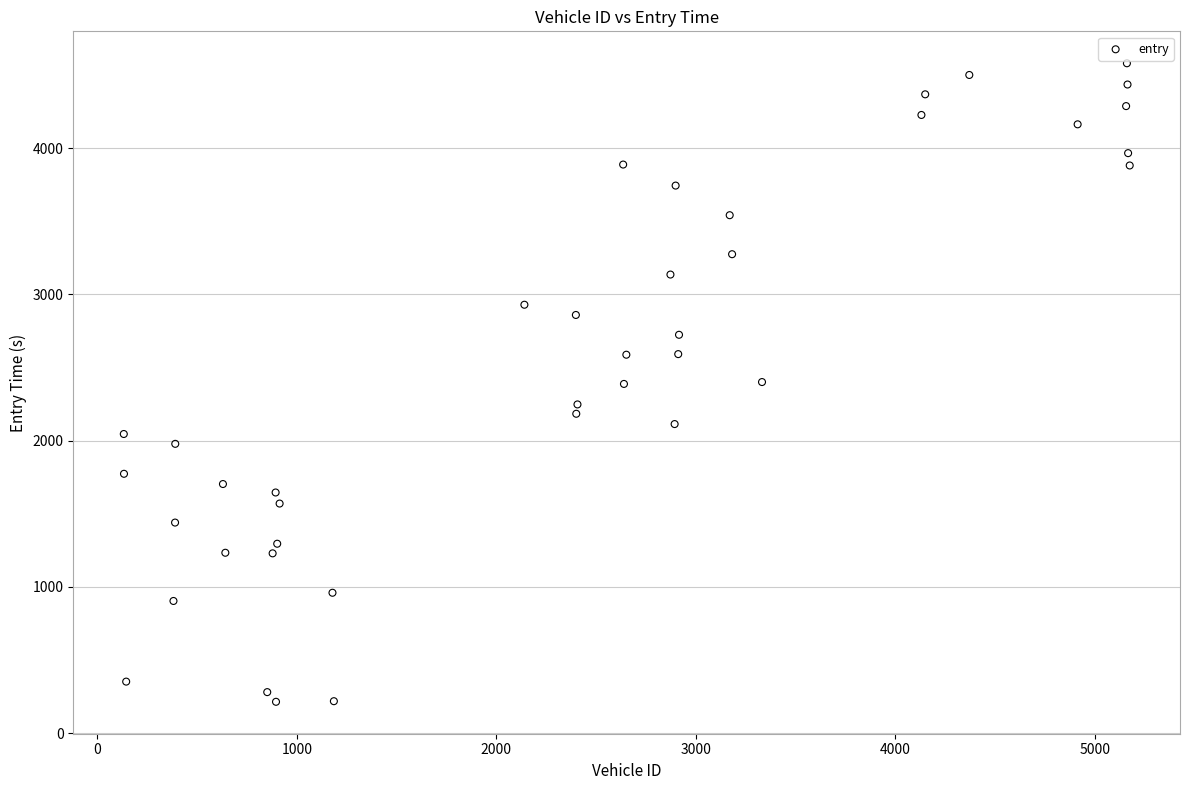

What is the range of Y values (max minus min)?

4366.0